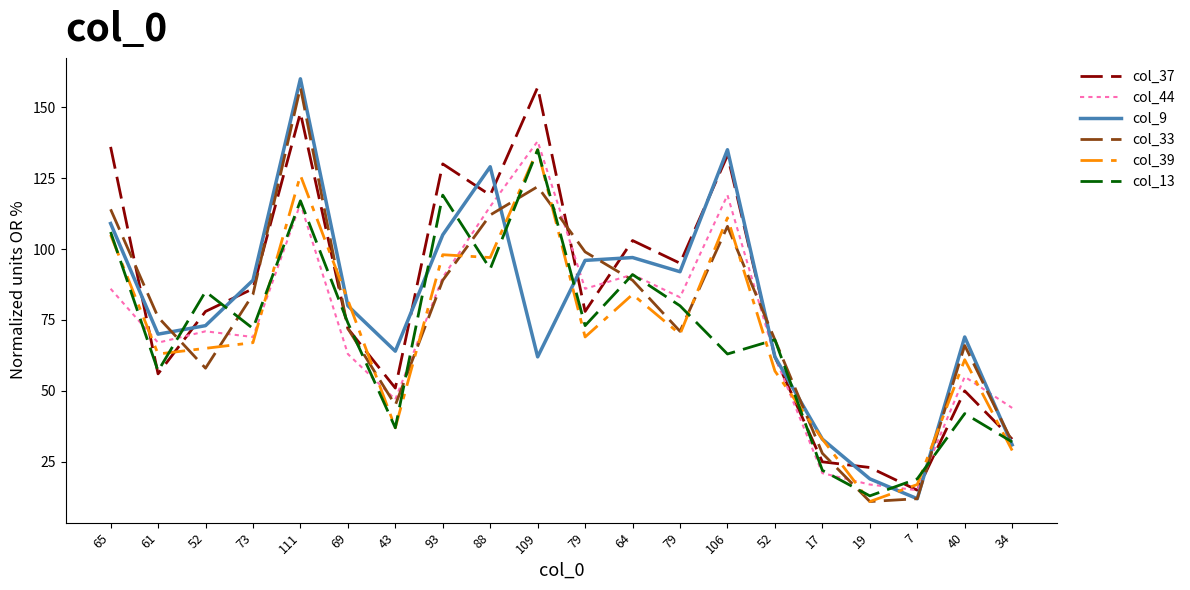

Is this an area chart (filled region under the line)?

No